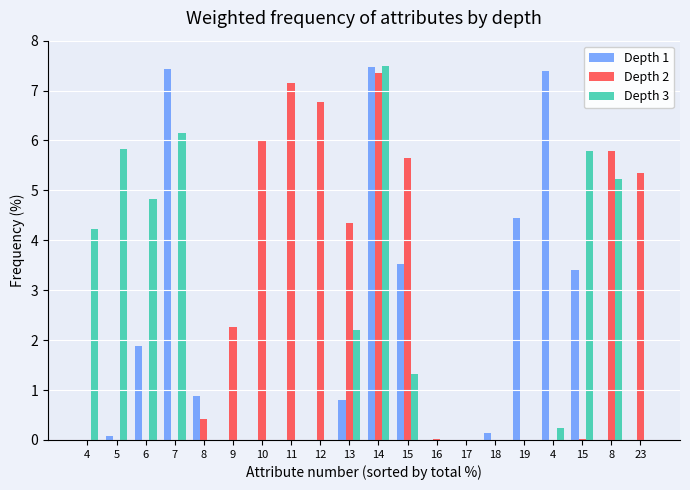

Which label corresponds to the largest value in the chart?

14